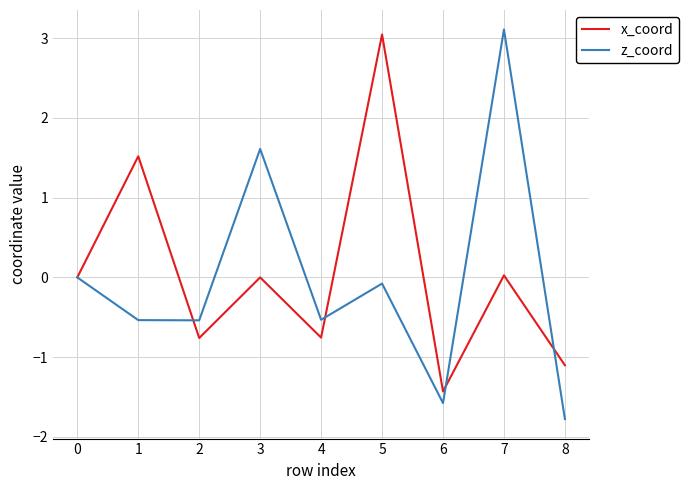

True or false: x_coord has a value of 0.7 at 5.

False